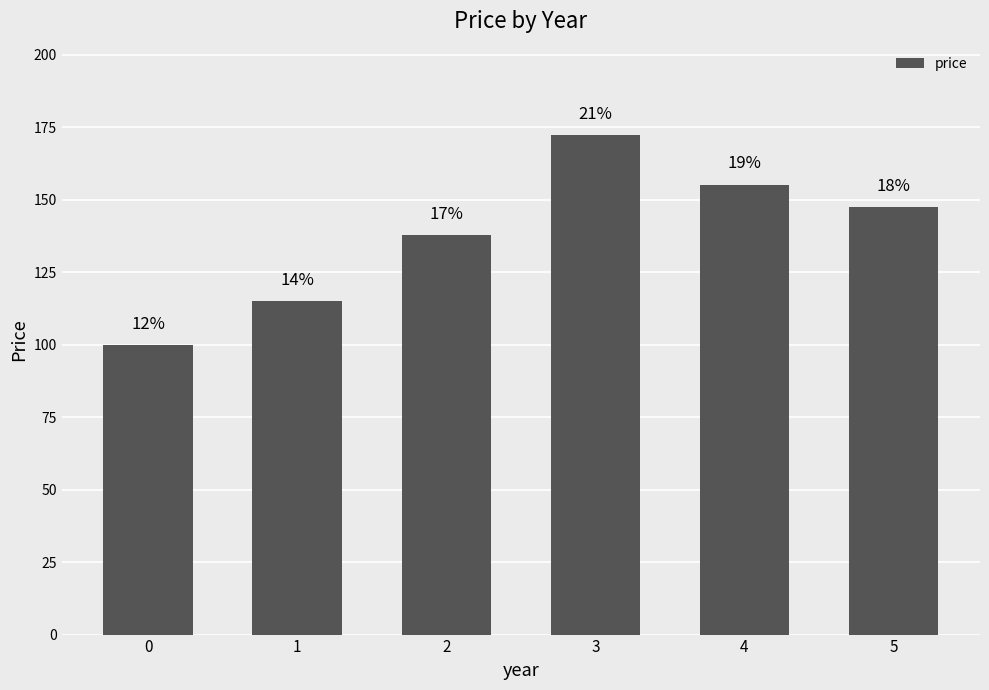

Which has a higher value, 5 or 0?

5